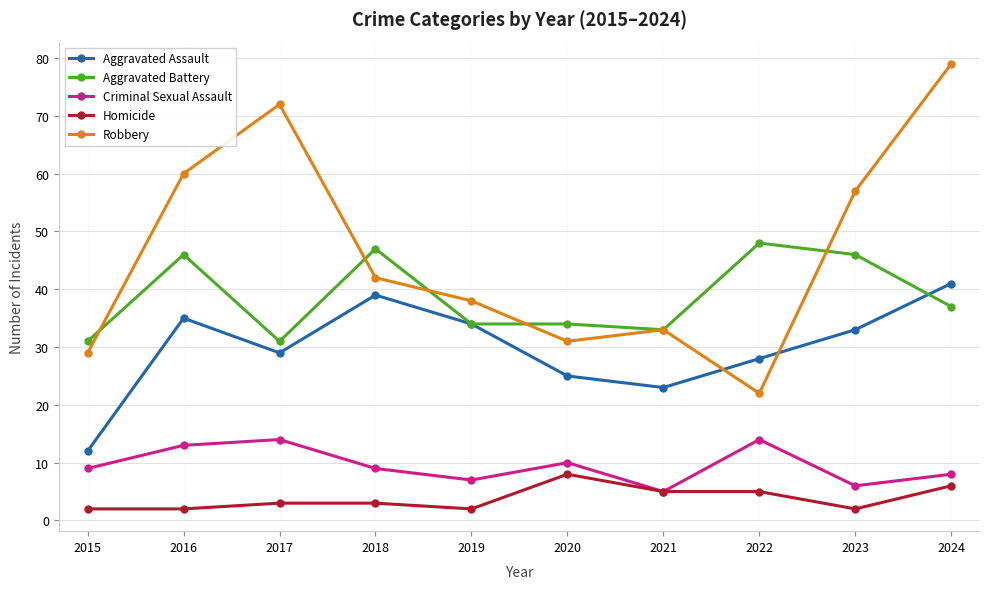

How many data points in Aggravated Battery are less than 37?

5